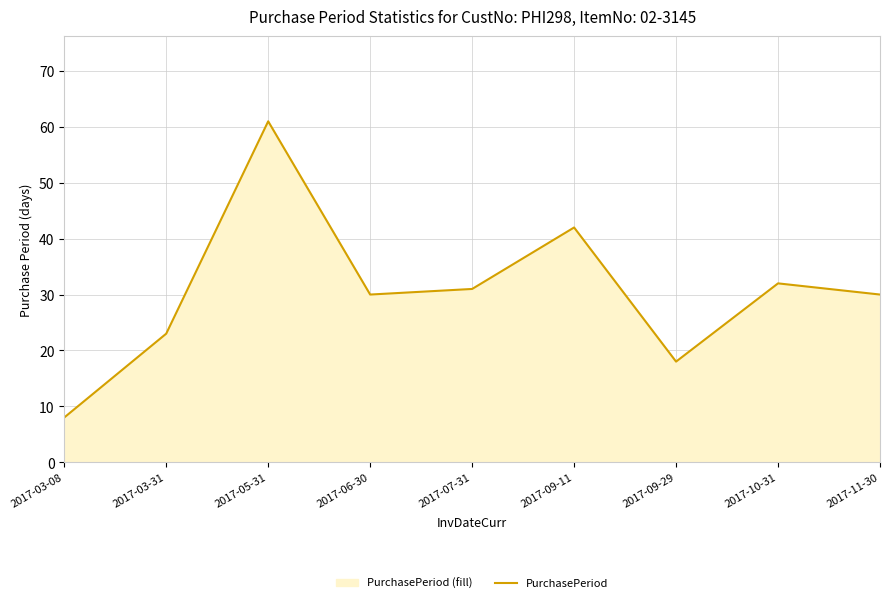

Where is the data nearest to the value 34?

2017-10-31